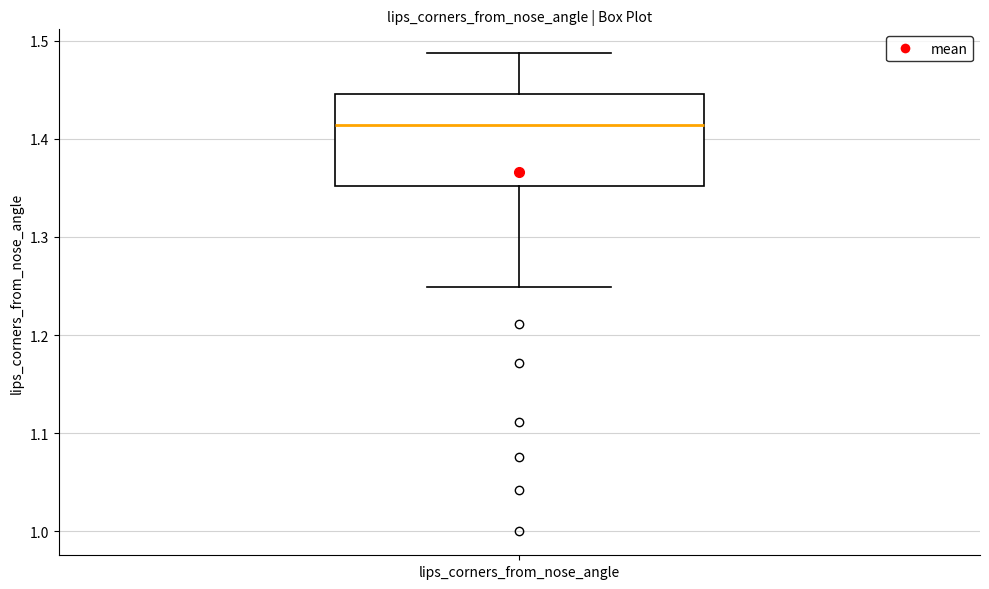

Read this box plot against the y-axis: the position of the median line, the range covered by the box, and the ends of both whiskers. The values are not printed on the chart, so give them approximately, as read against the axis.

median 1.41, box 1.35 to 1.45, whiskers 1.25 to 1.49